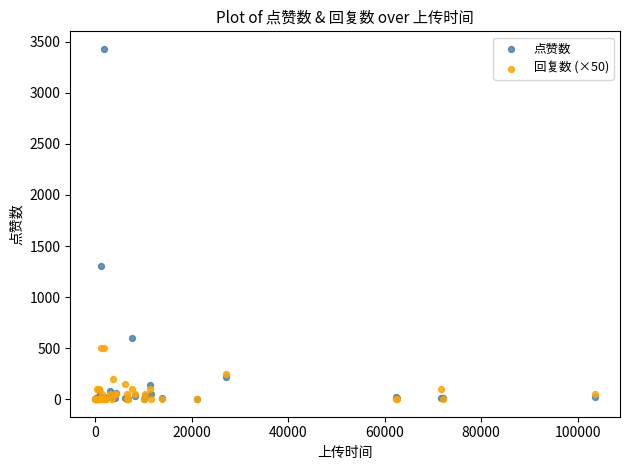

Across all series, what Y value is closest to 1715?

1303